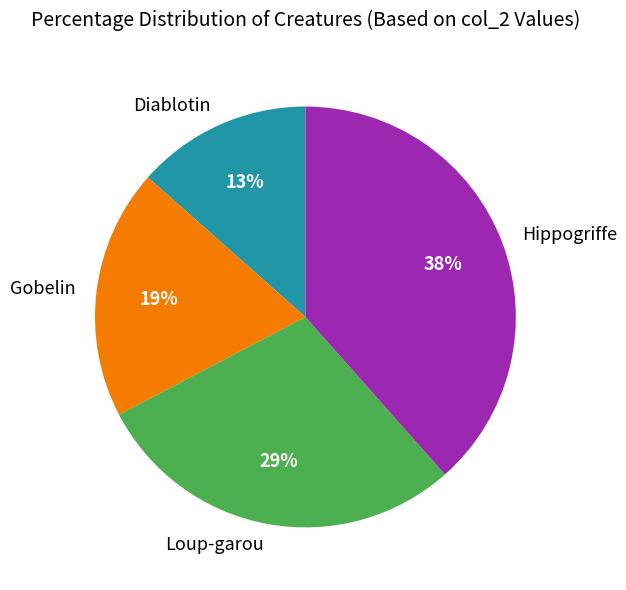

Between Hippogriffe and Diablotin, which is larger?

Hippogriffe